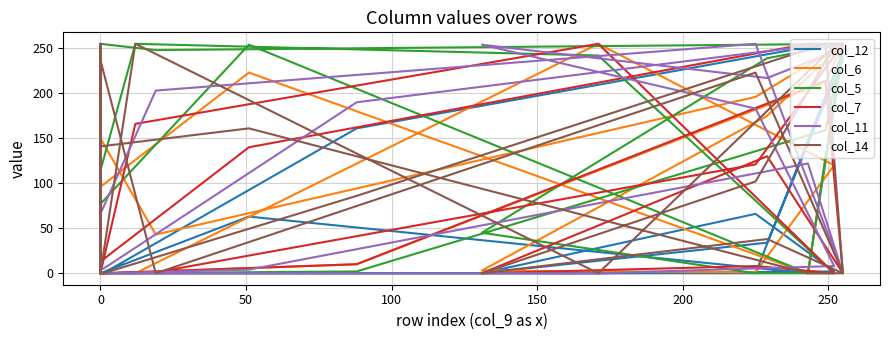

After their last crossing, which series has the higher values: col_11 or col_12?

col_12